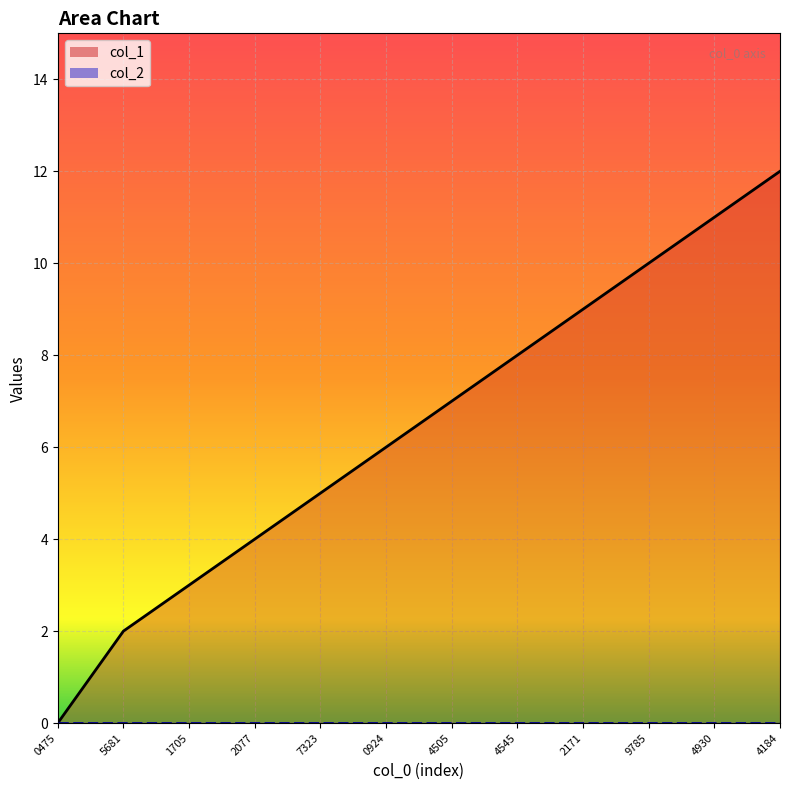

Does the chart display data point markers on the line(s)?

No